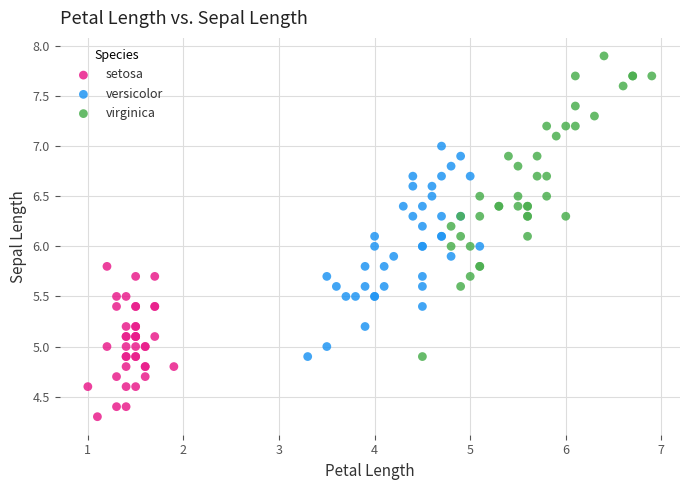

Which series has the widest spread of Y values?

virginica